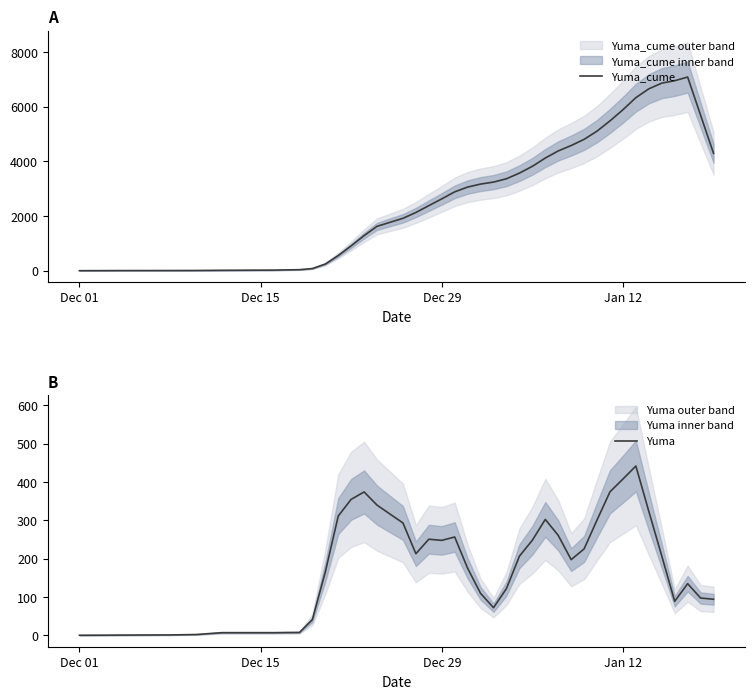

Which series has the widest spread of values?

Yuma_cume